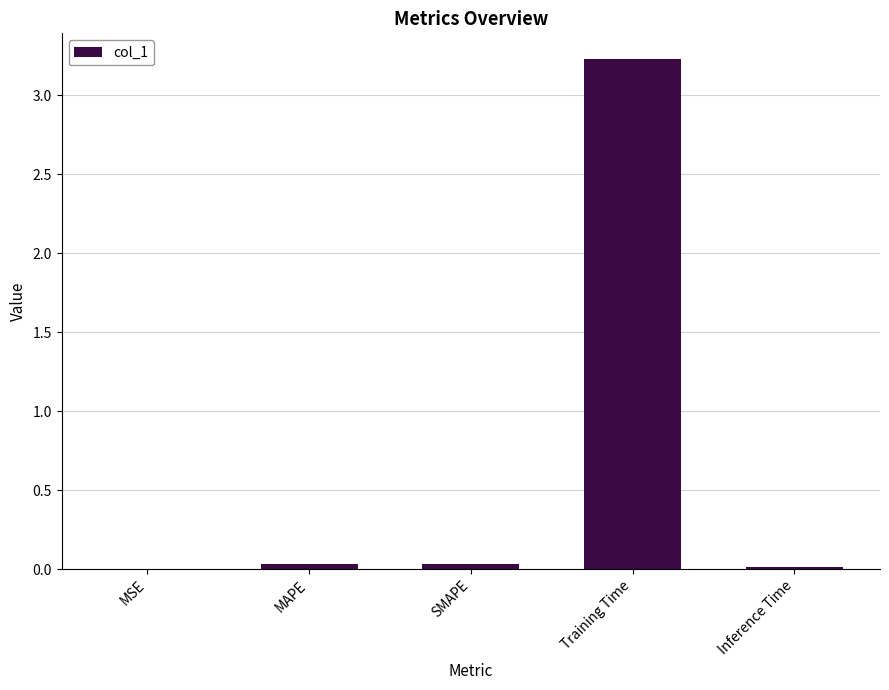

What is the sum of all values?

3.3